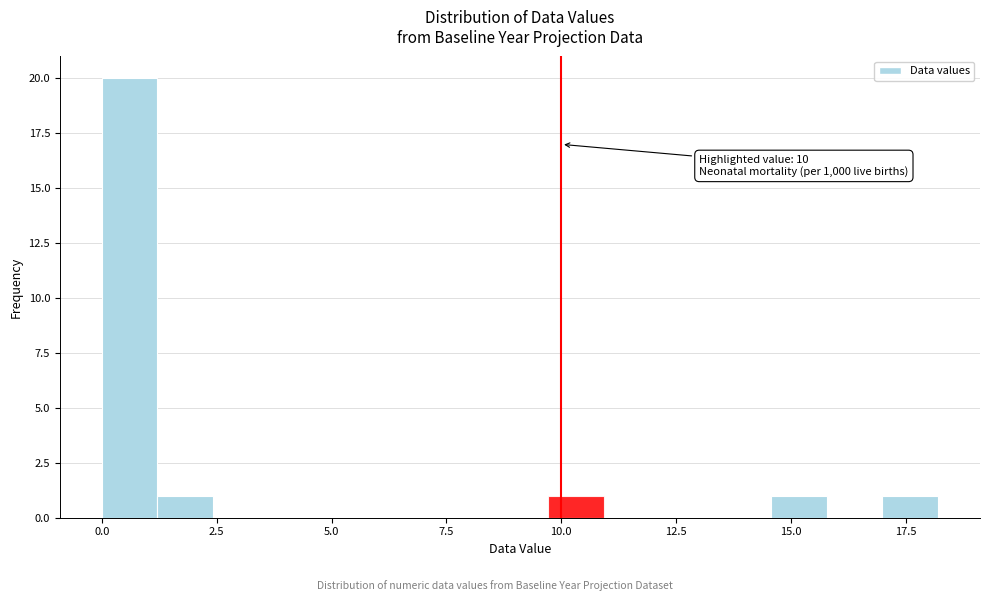

Read against the x-axis, roughly where is the centre of the tallest bar?

0.5